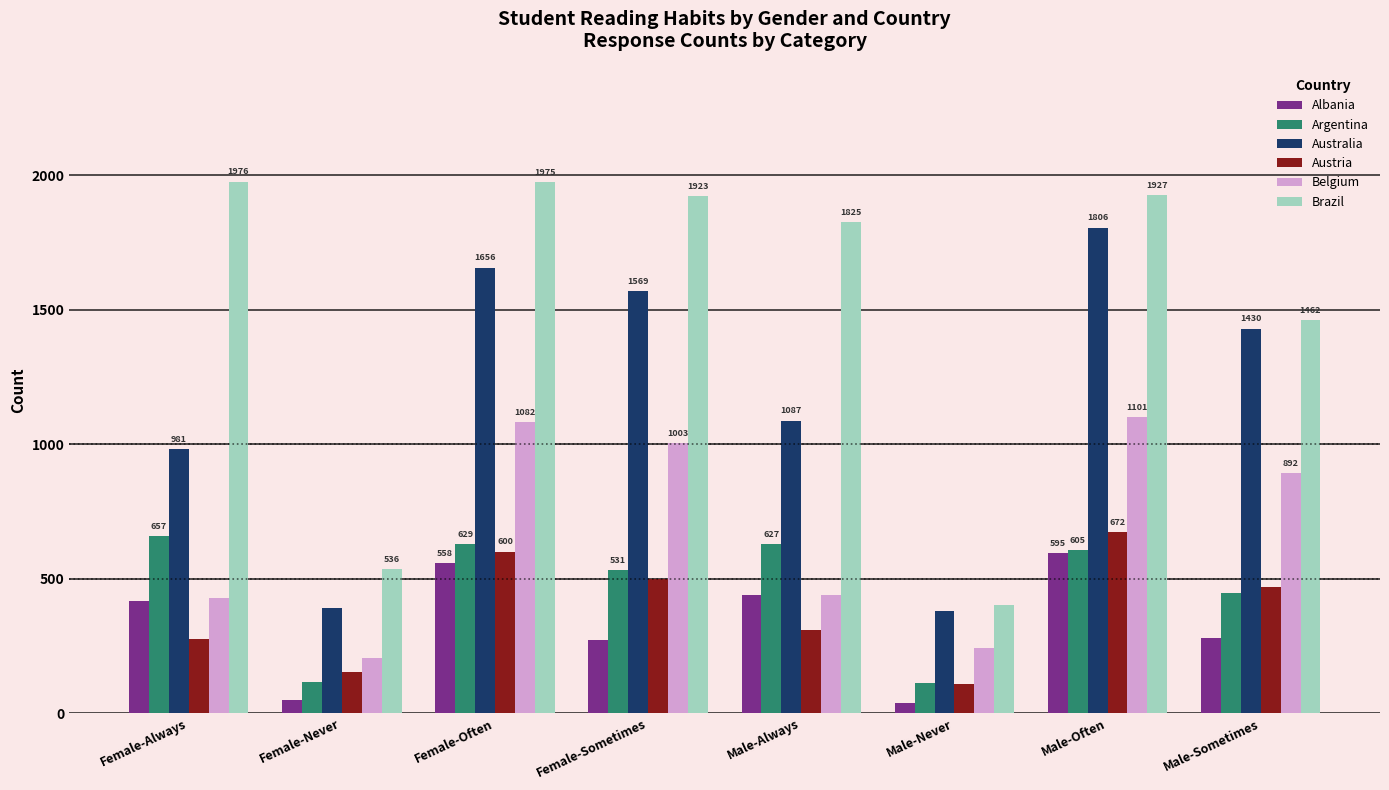

How many data points in Belgium are less than 892?

4